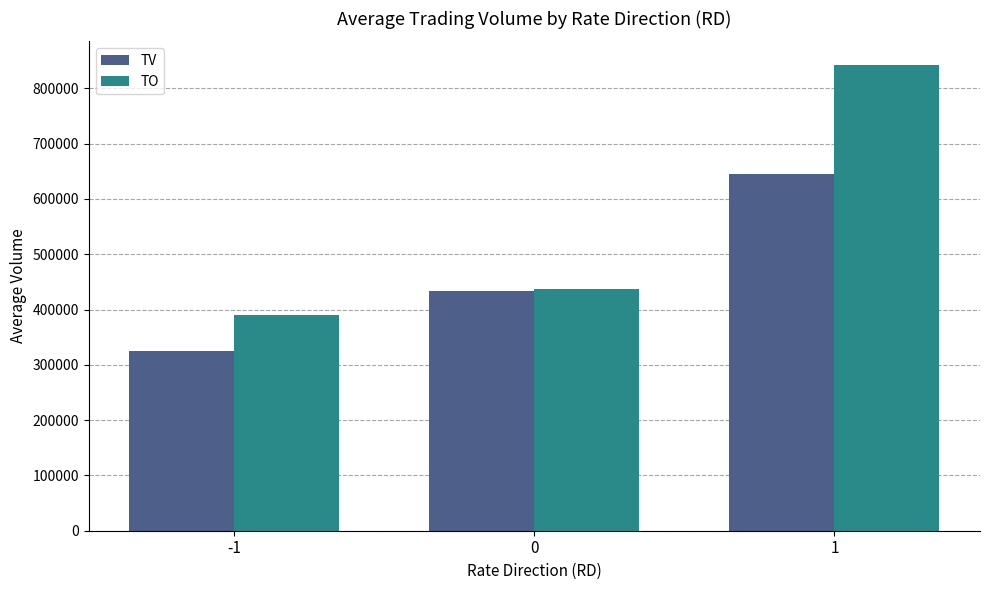

True or false: TV has a value of 433500.0 at 0.

True